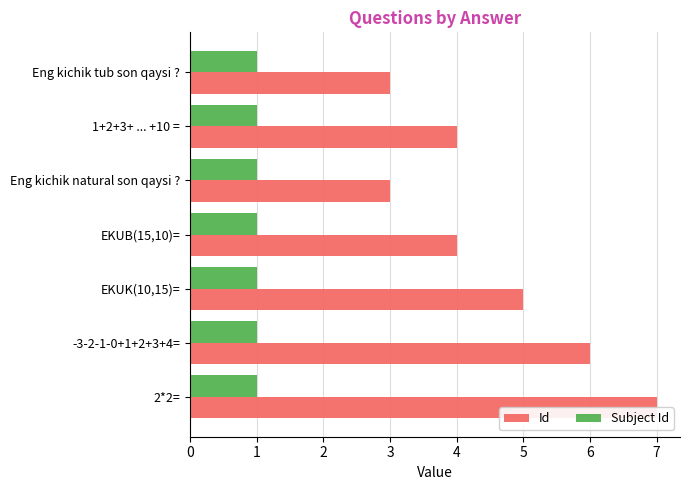

What is the maximum value for Id?

7.0